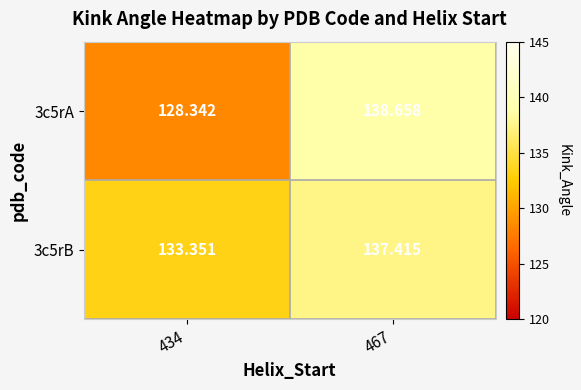

Is the value of 3c5rA at 434 greater than the value of 3c5rB at 434?

No